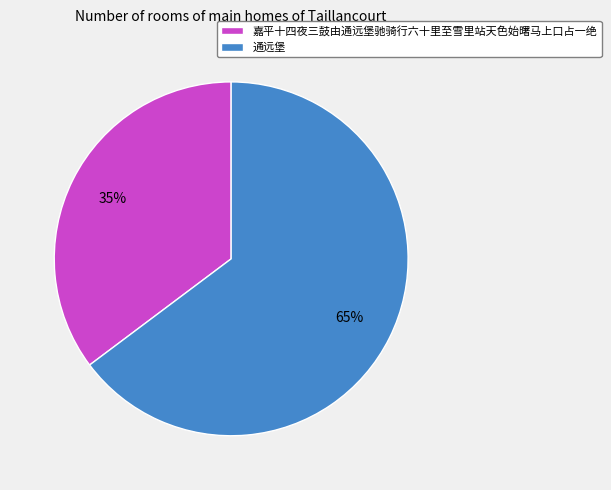

Approximately how many times larger is the value at 嘉平十四夜三鼓由通远堡驰骑行六十里至雪里站天色始曙马上口占一绝 compared to 通远堡?

0.5